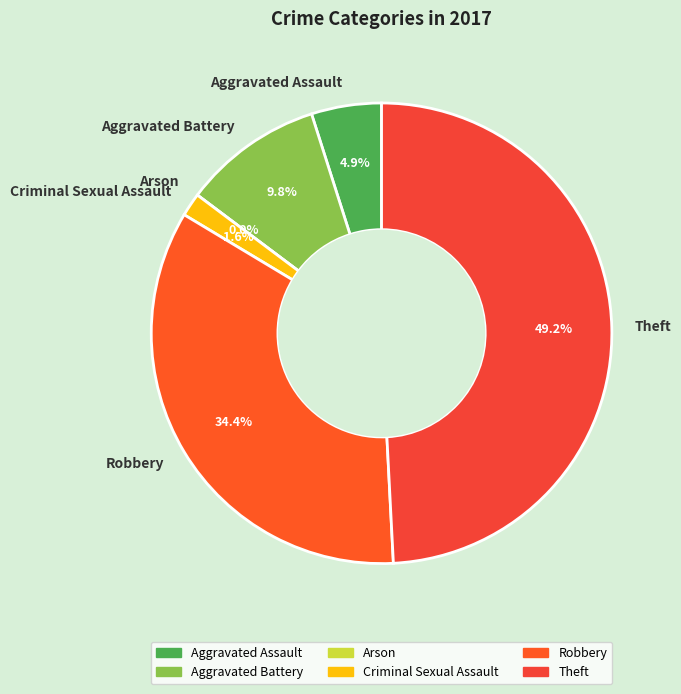

Does Aggravated Assault account for over 50% of the chart?

No